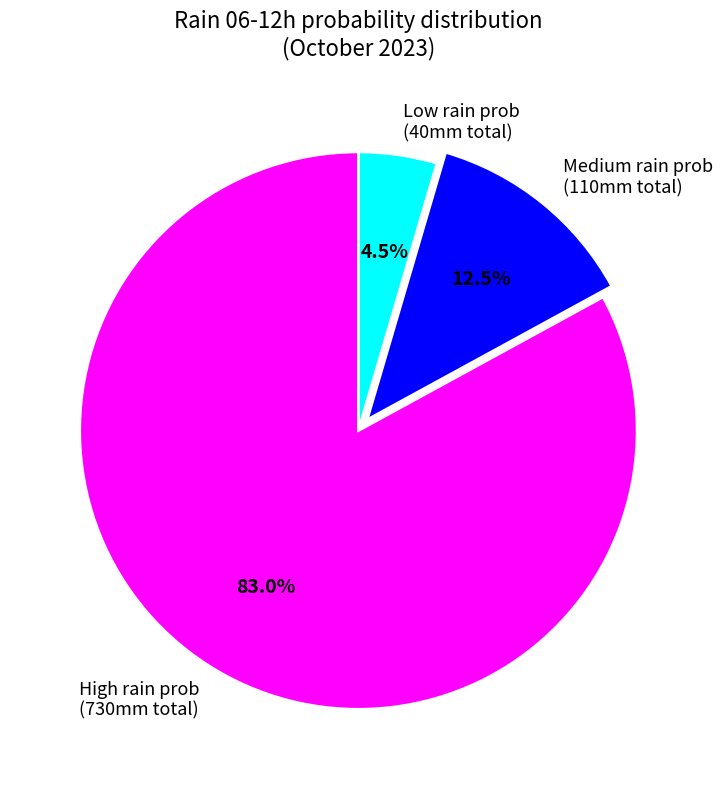

Rank the categories by value from highest to lowest.

High rain prob (730mm total), Medium rain prob (110mm total), Low rain prob (40mm total)